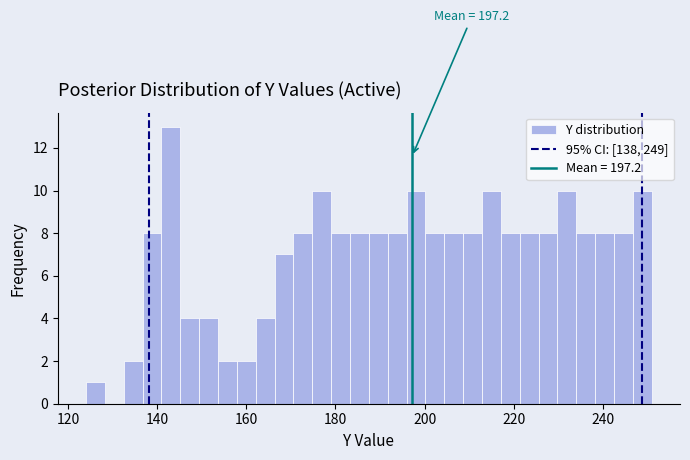

Read against the x-axis, roughly where is the centre of the tallest bar?

144